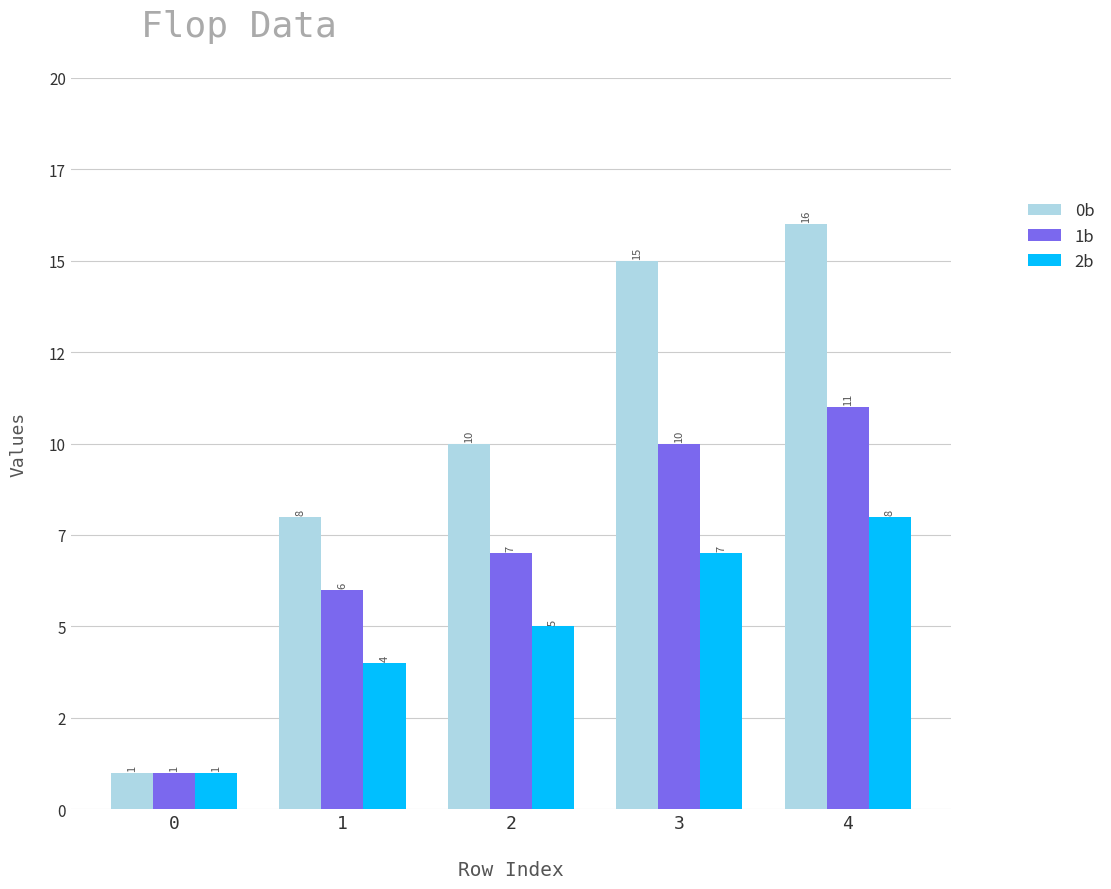

The value of 1b at 3 is 10. True or false?

True